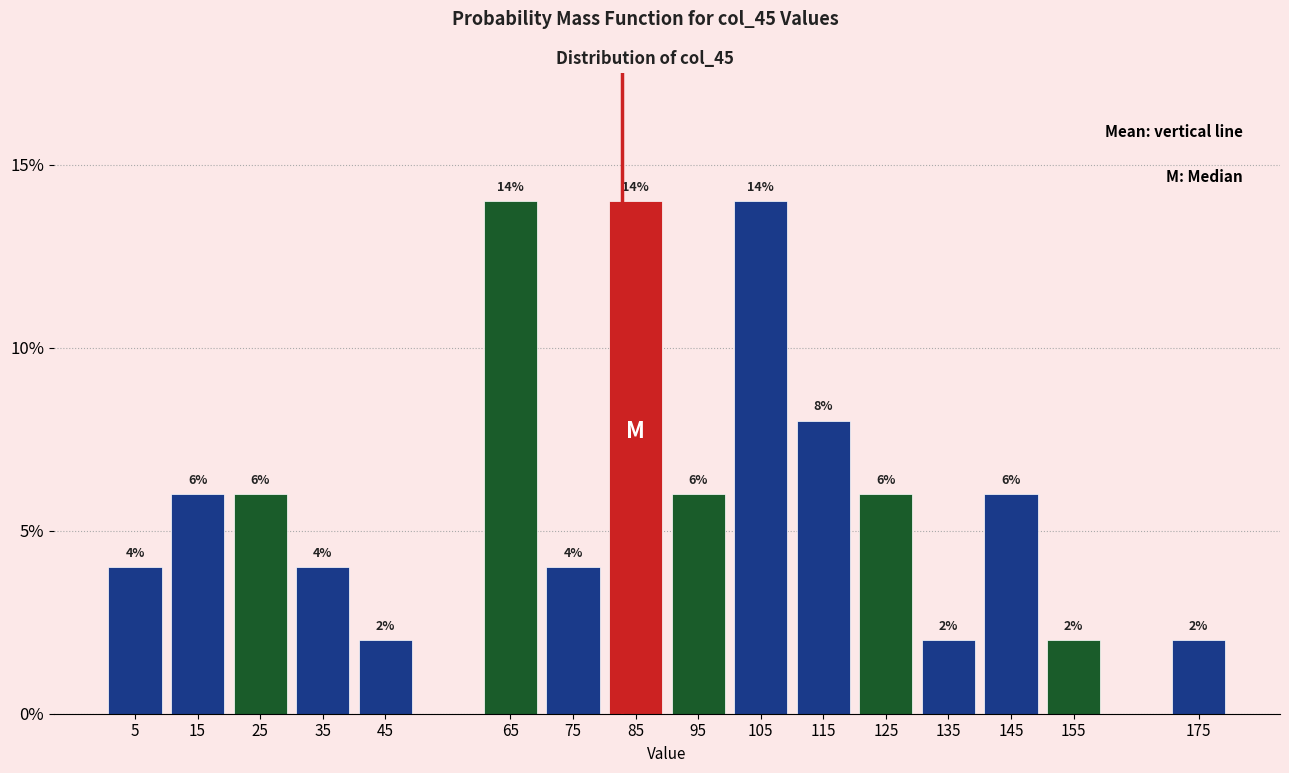

Reading left to right, what are all the values shown in this chart?

5=4.0	15=6.0	25=6.0	35=4.0	45=2.0	65=14.0	75=4.0	85=14.0	95=6.0	105=14.0	115=8.0	125=6.0	135=2.0	145=6.0	155=2.0	175=2.0